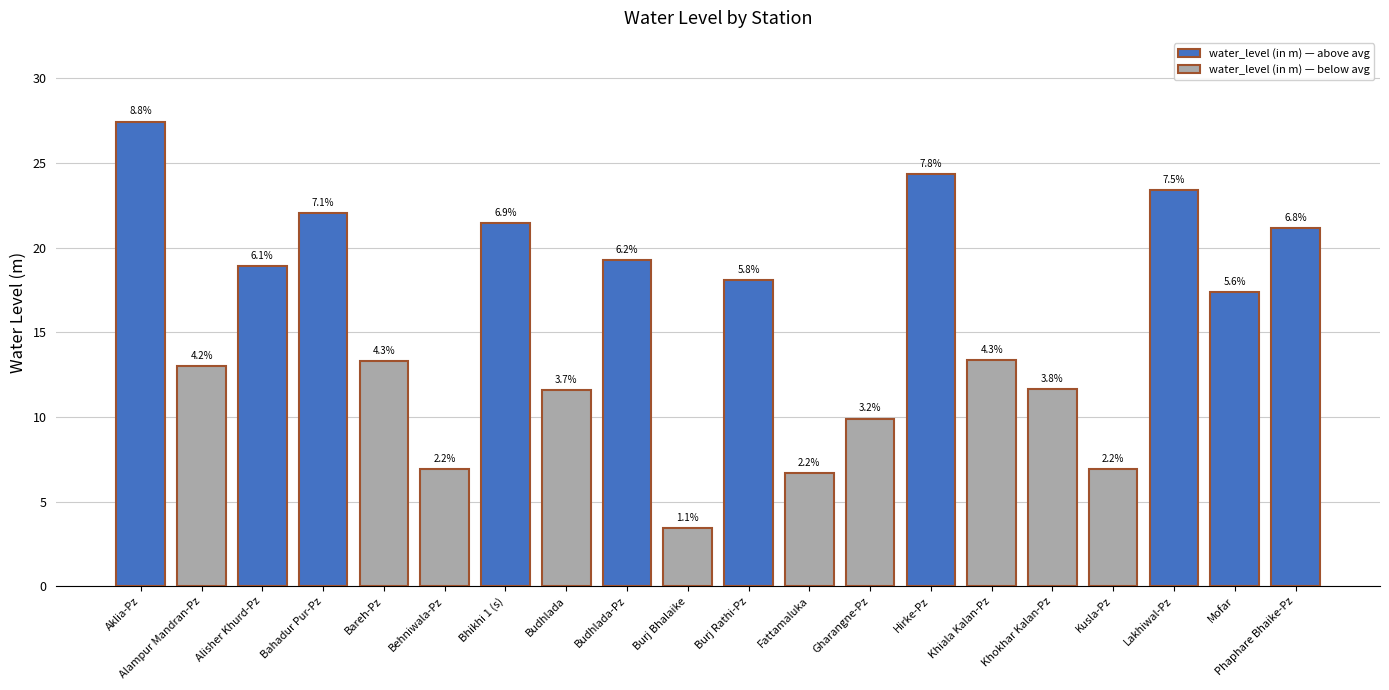

What is the change in value from Aklia-Pz to Bahadur Pur-Pz?

-5.4